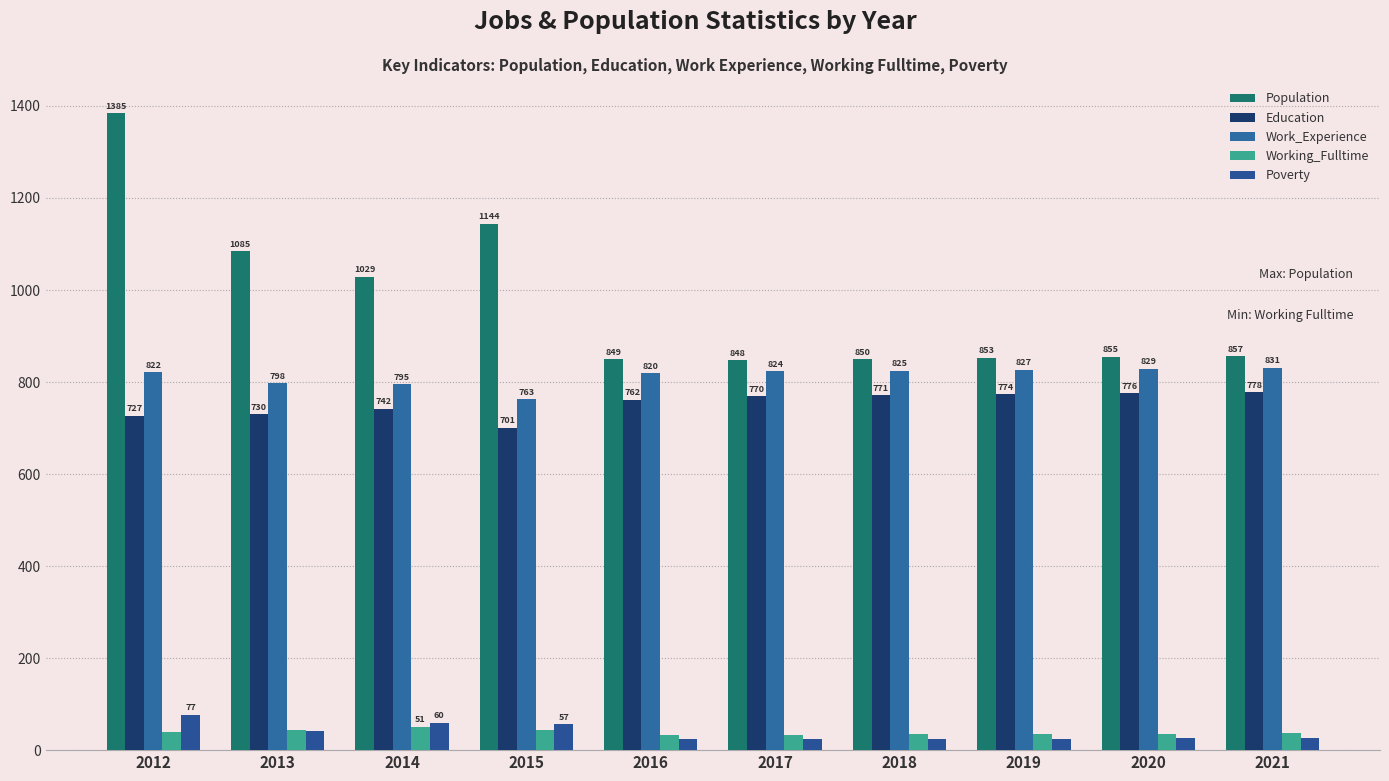

What is the approximate value of Work_Experience at 2020, to the nearest 5?

830